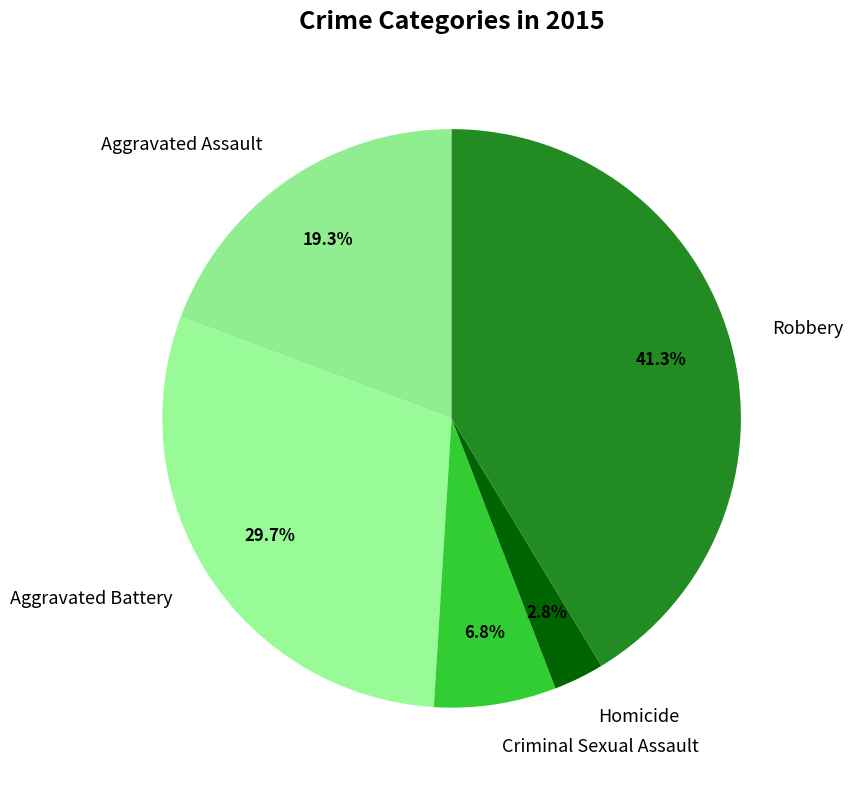

Is it true that Homicide is 15% of the pie?

False